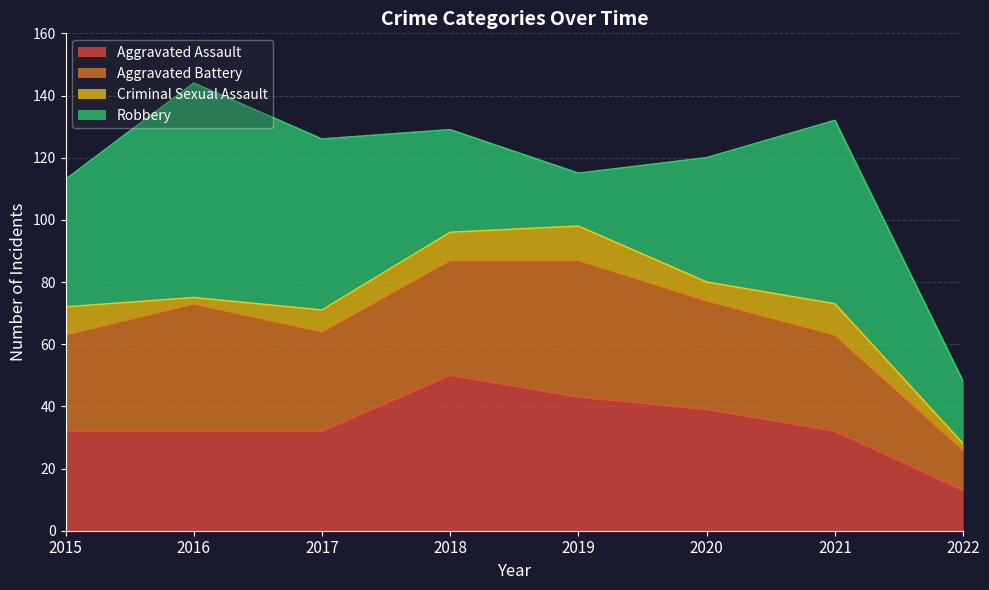

How many interior local peaks does the Aggravated Assault series have?

1